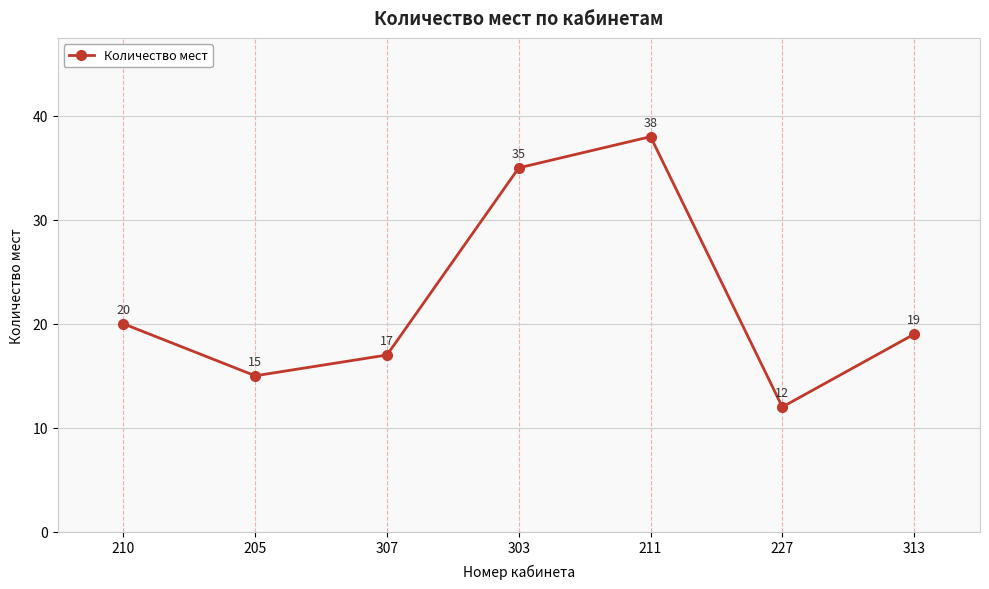

What is the difference between the values at 205 and 303?

20